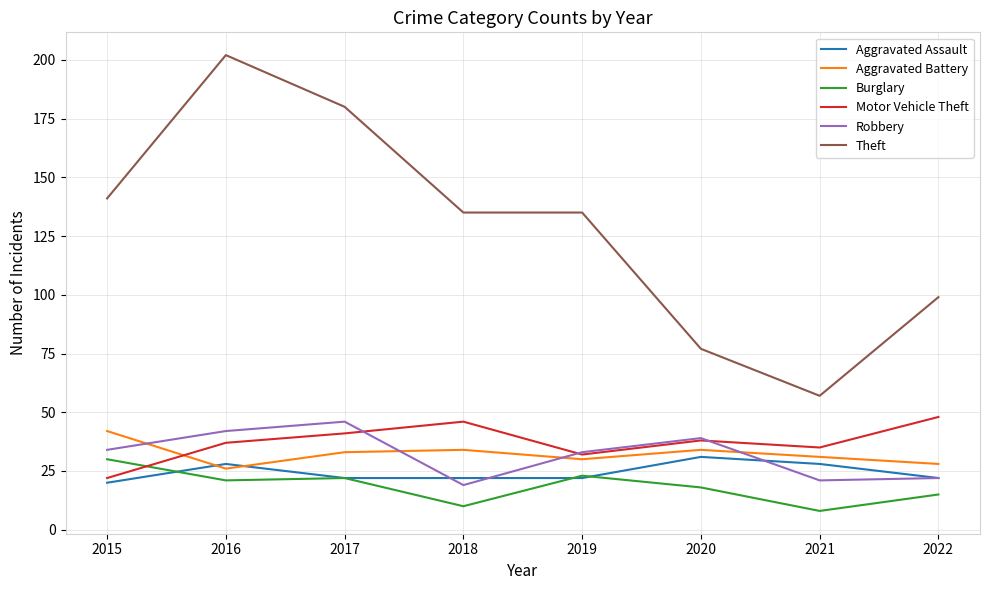

What are all the series names shown in the legend?

Aggravated Assault, Aggravated Battery, Burglary, Motor Vehicle Theft, Robbery, Theft